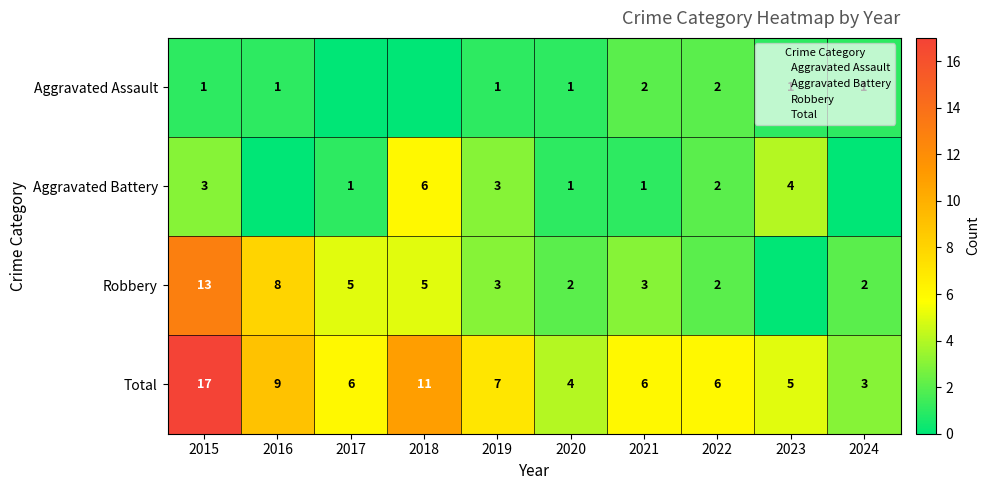

How many positive values does the Robbery series have?

9